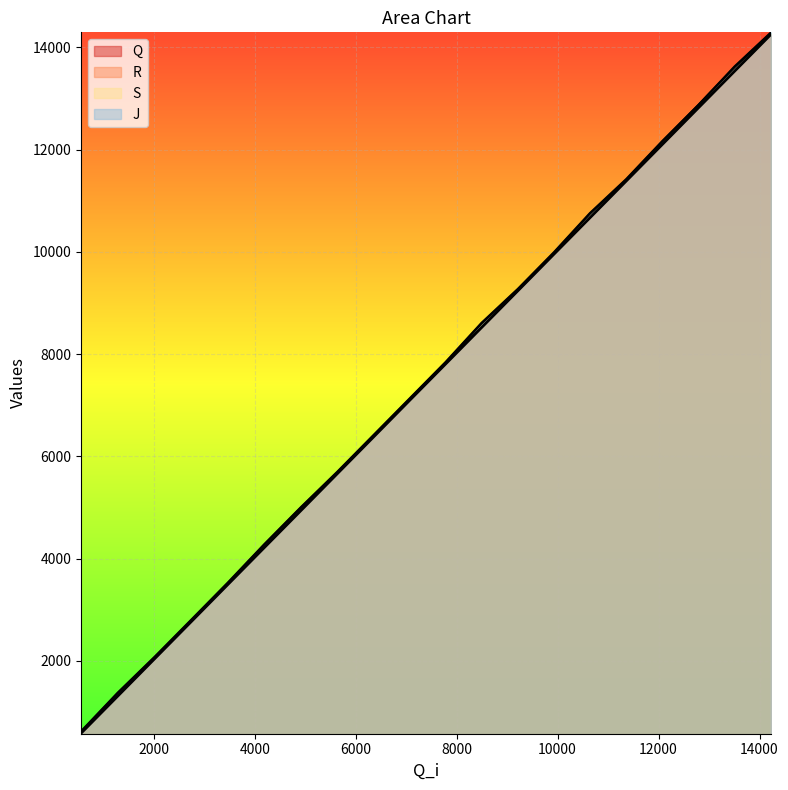

How many lines are shown in the chart?

4